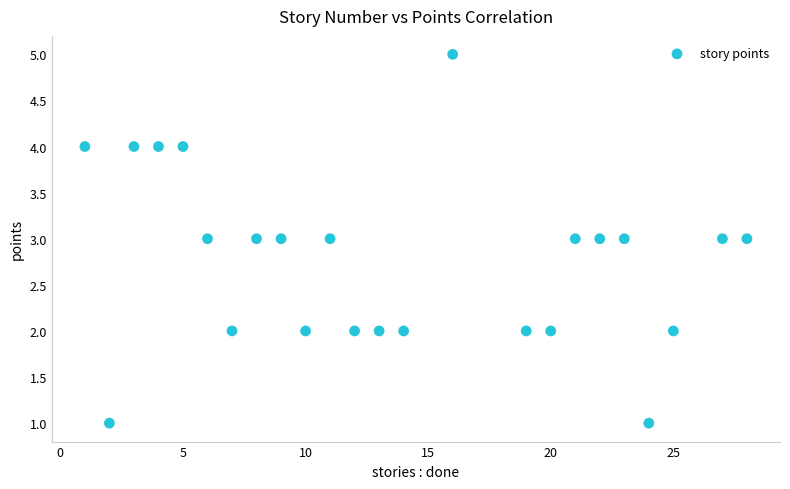

What is the range of X values (max minus min)?

27